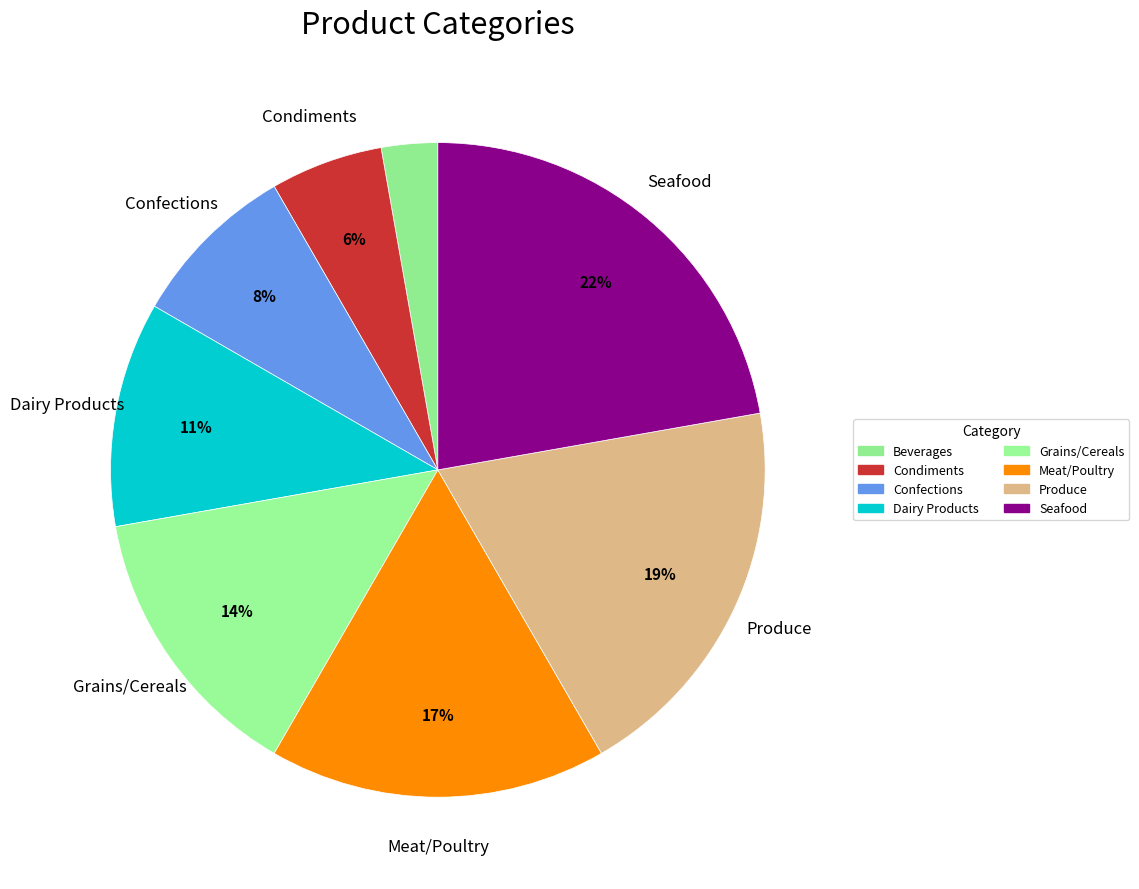

Count the number of slices in the pie.

8